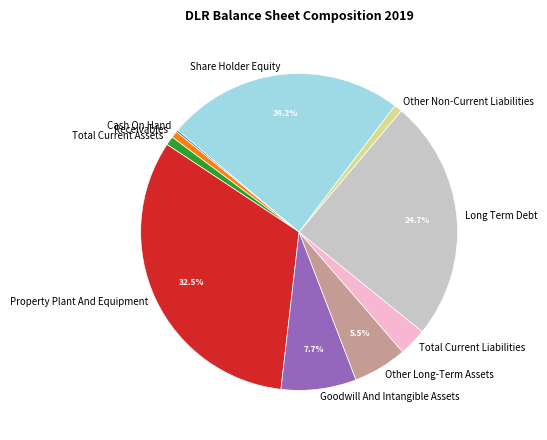

To the nearest percent, what is the difference between the largest and smallest slice percentages?

32%